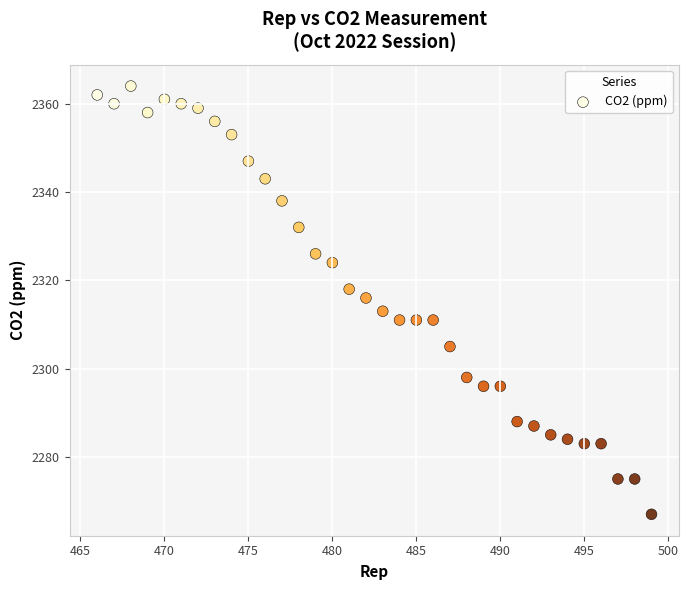

What is the range of Y values (max minus min)?

97